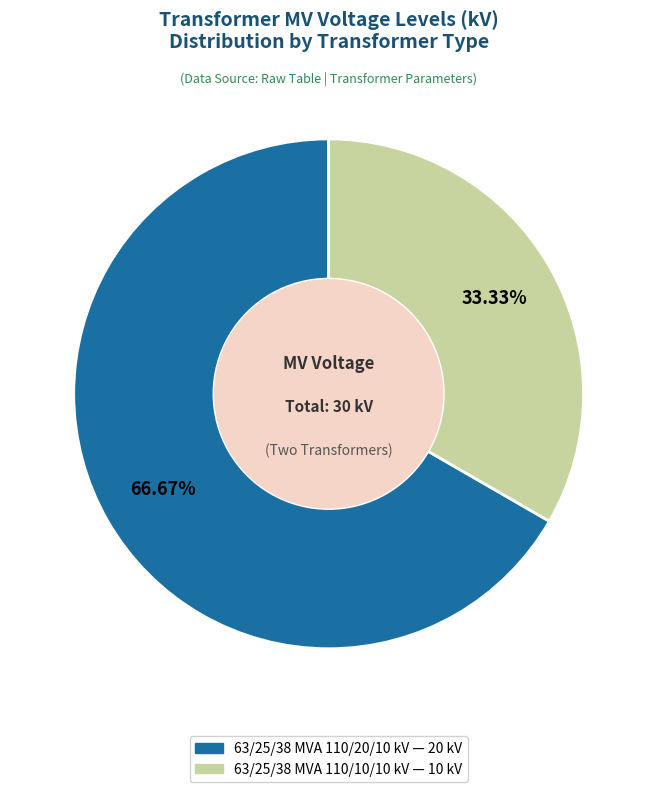

Between 63/25/38 MVA 110/20/10 kV and 63/25/38 MVA 110/10/10 kV, which is larger?

63/25/38 MVA 110/20/10 kV